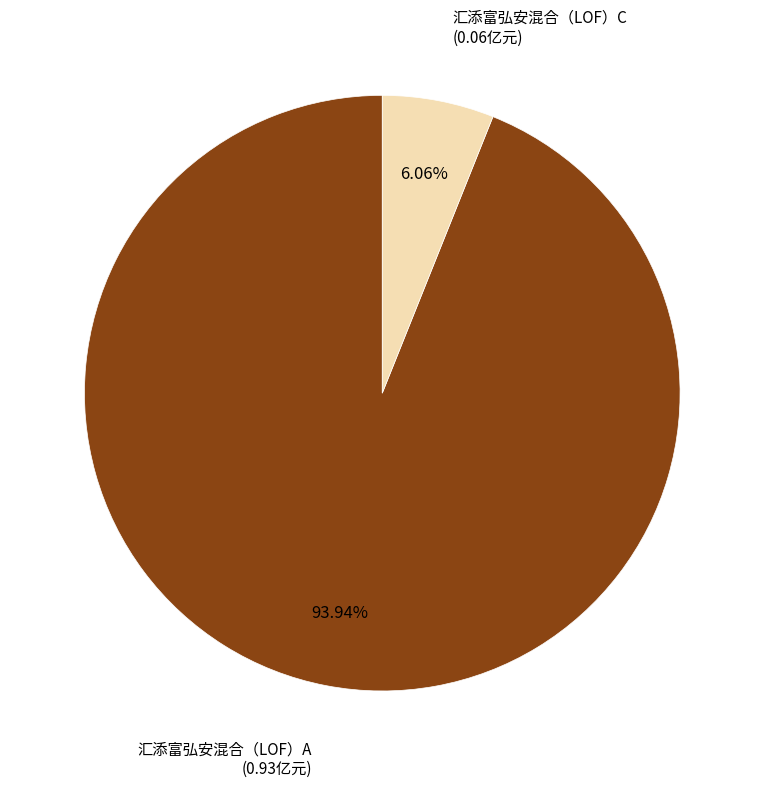

Does any single category account for the majority?

Yes